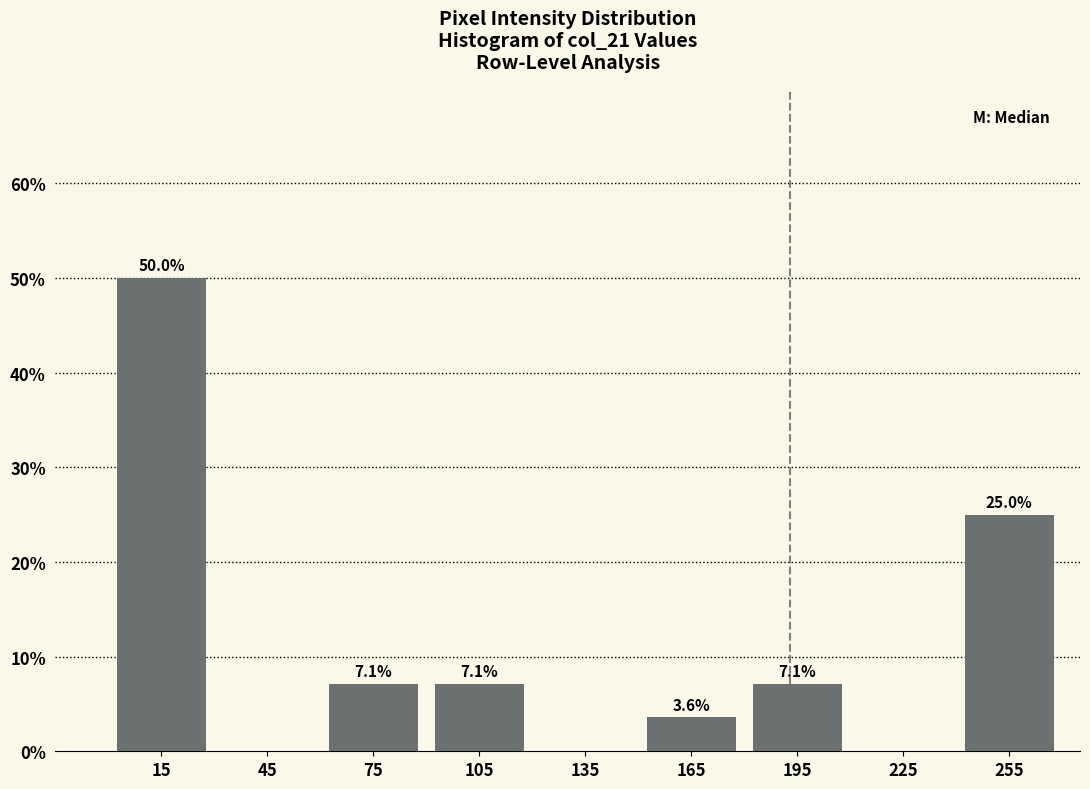

Reading left to right, transcribe all the data shown in this chart.

15=50.0	45=0.0	75=7.1	105=7.1	135=0.0	165=3.6	195=7.1	225=0.0	255=25.0